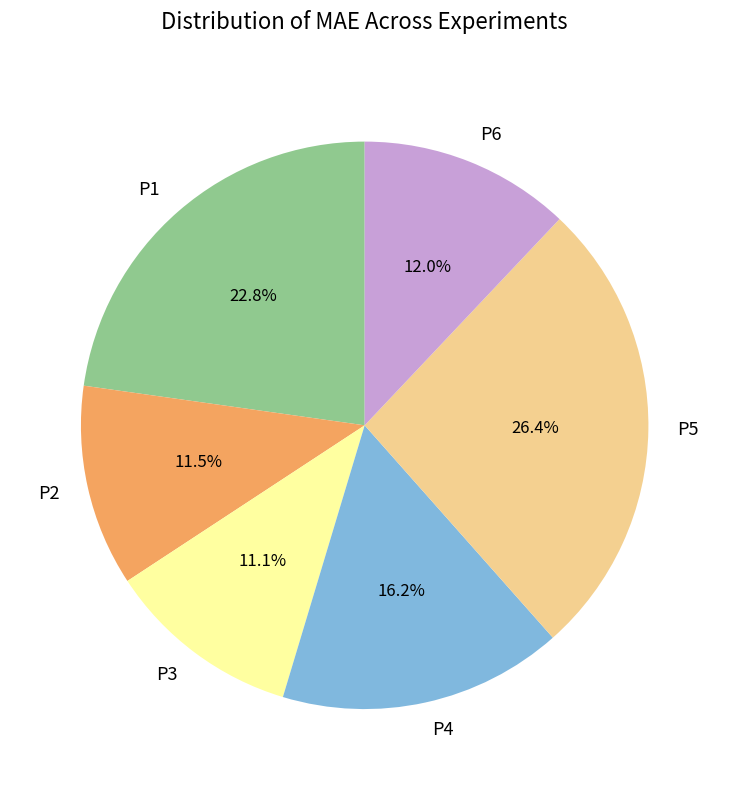

How many segments does this pie chart have?

6